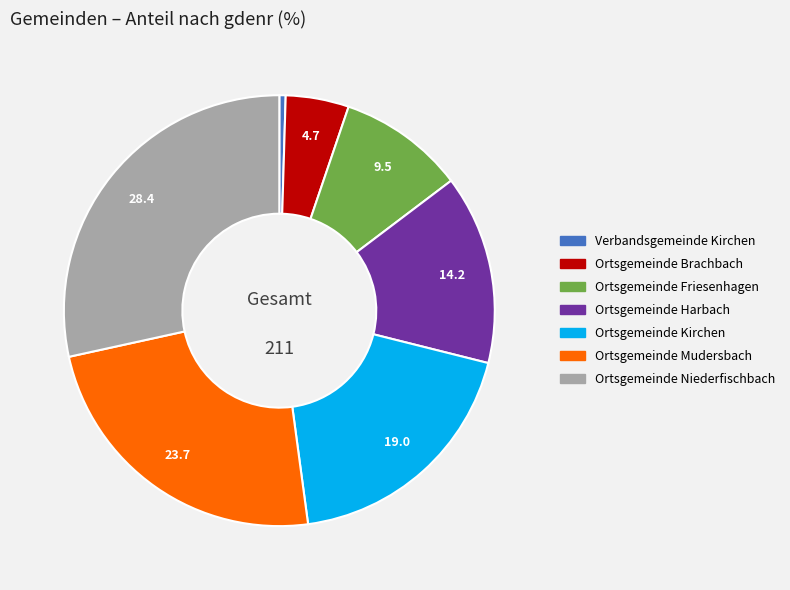

Which category has the biggest portion of the pie?

Ortsgemeinde Niederfischbach